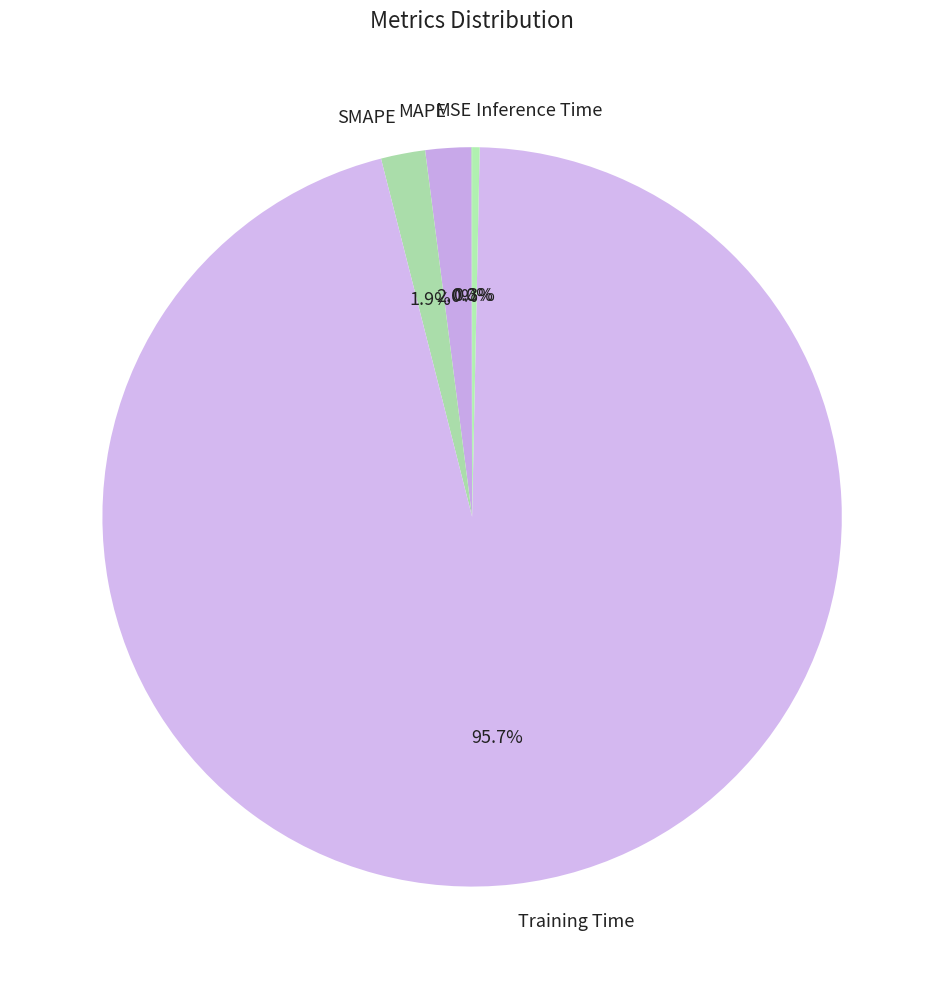

Does any single category account for the majority?

Yes